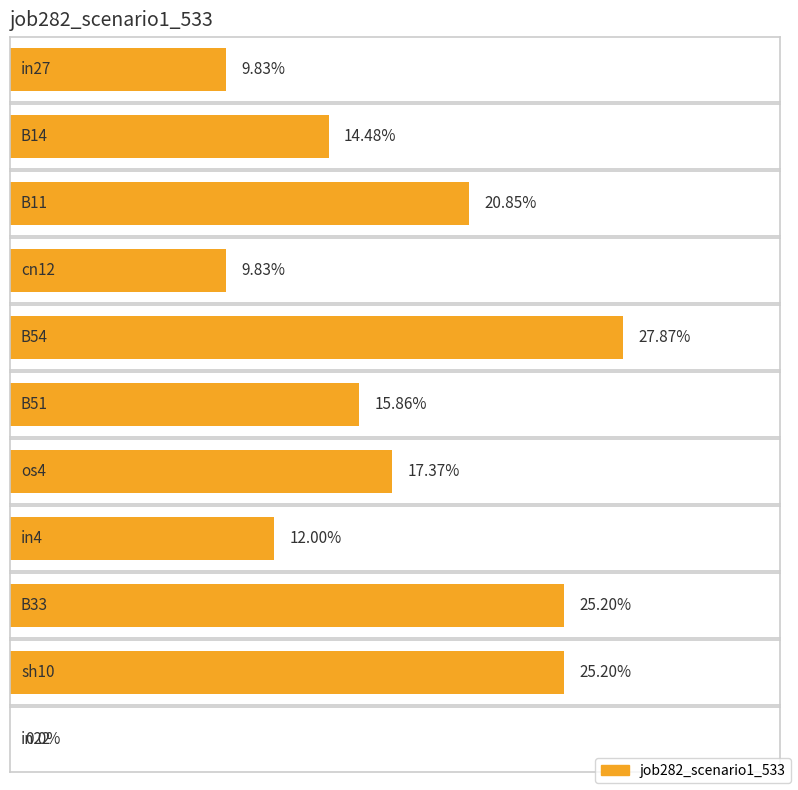

Rank the categories by value from highest to lowest.

B54, B33, sh10, B11, os4, B51, B14, in4, in27, cn12, in22